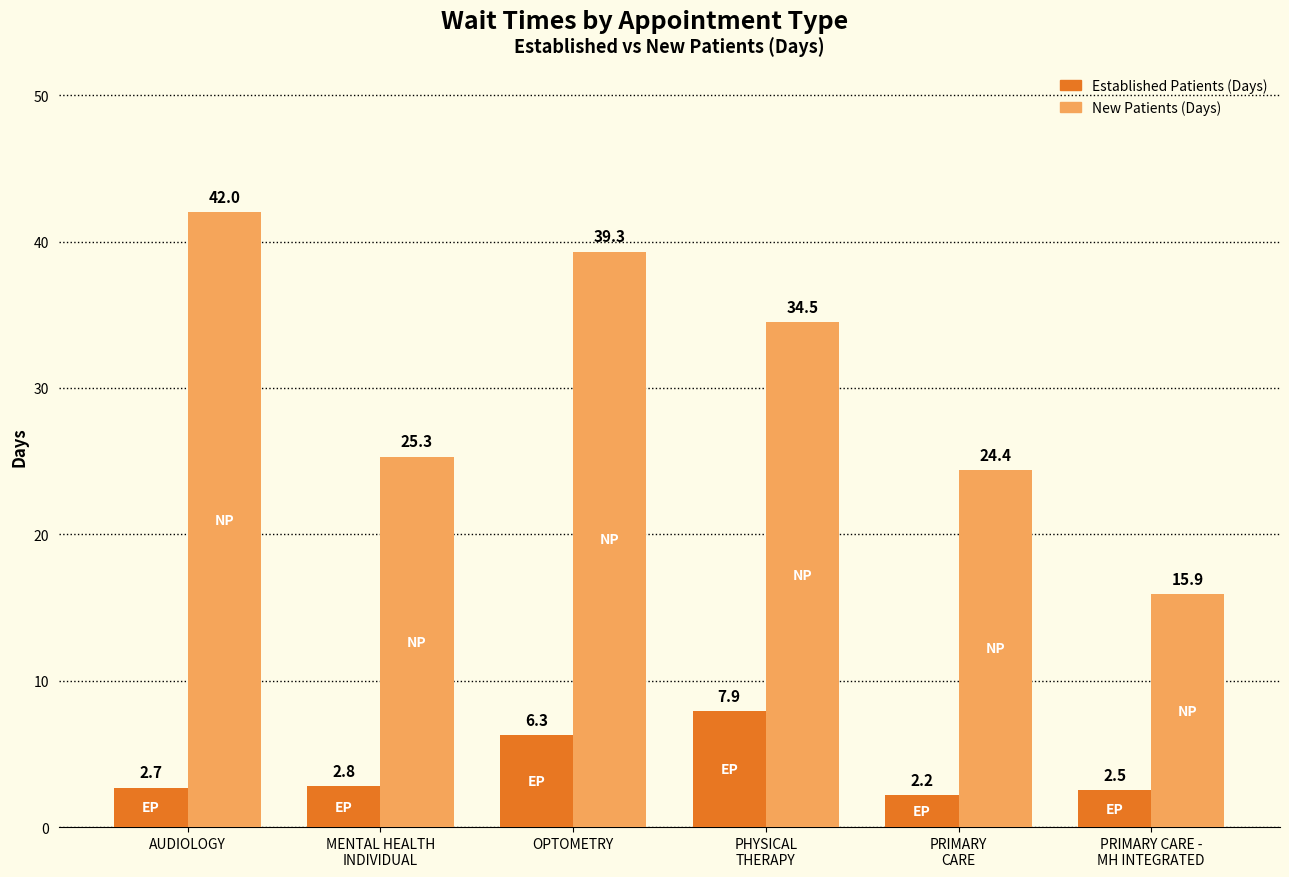

At which category is the sum across all series the highest?

OPTOMETRY